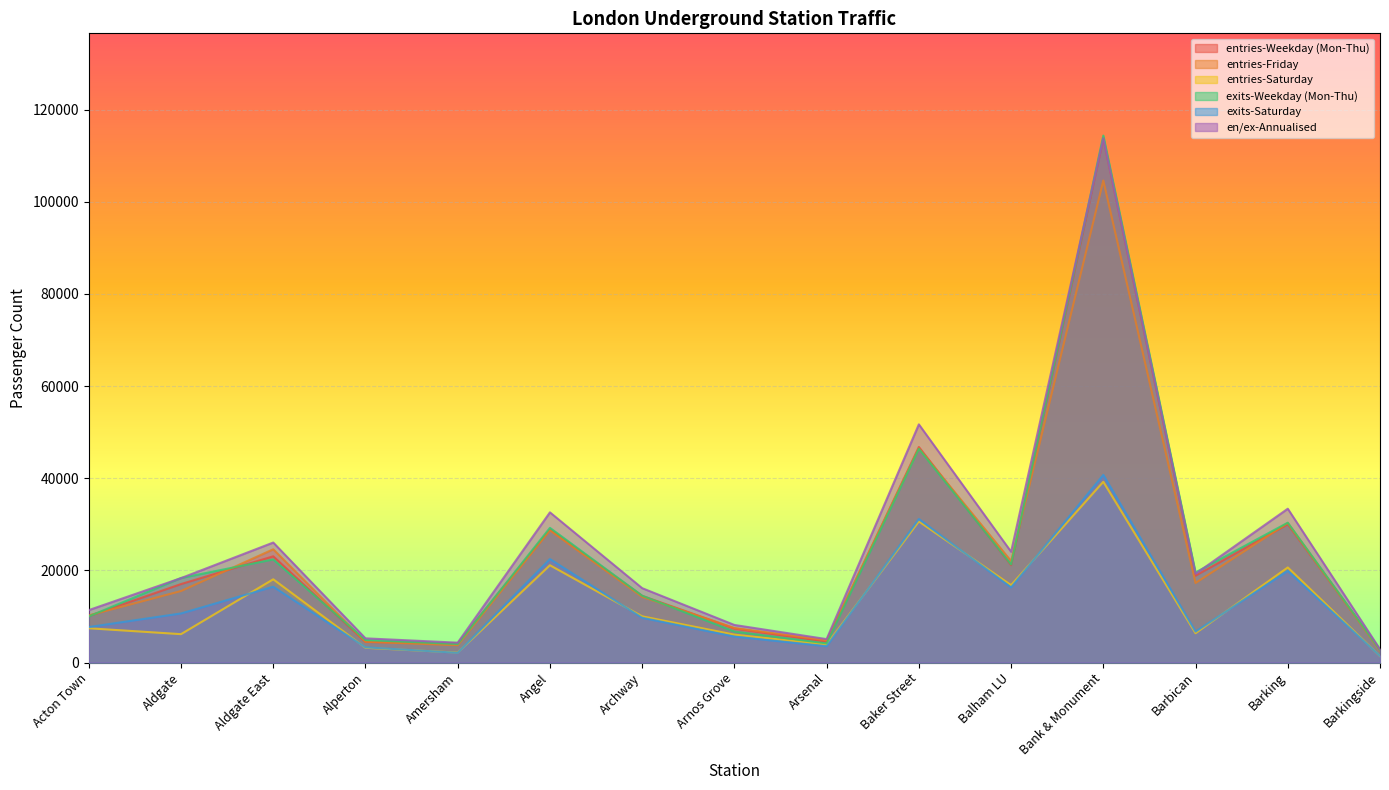

How many lines are shown in the chart?

6